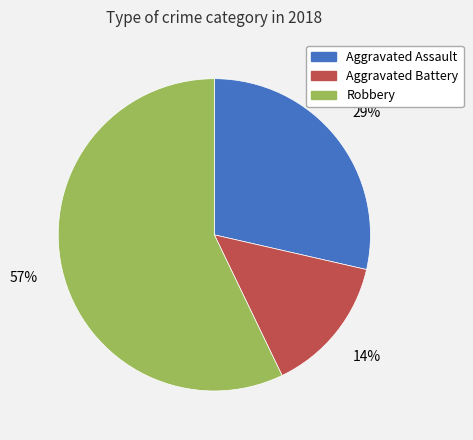

How many slices are in this pie chart?

3